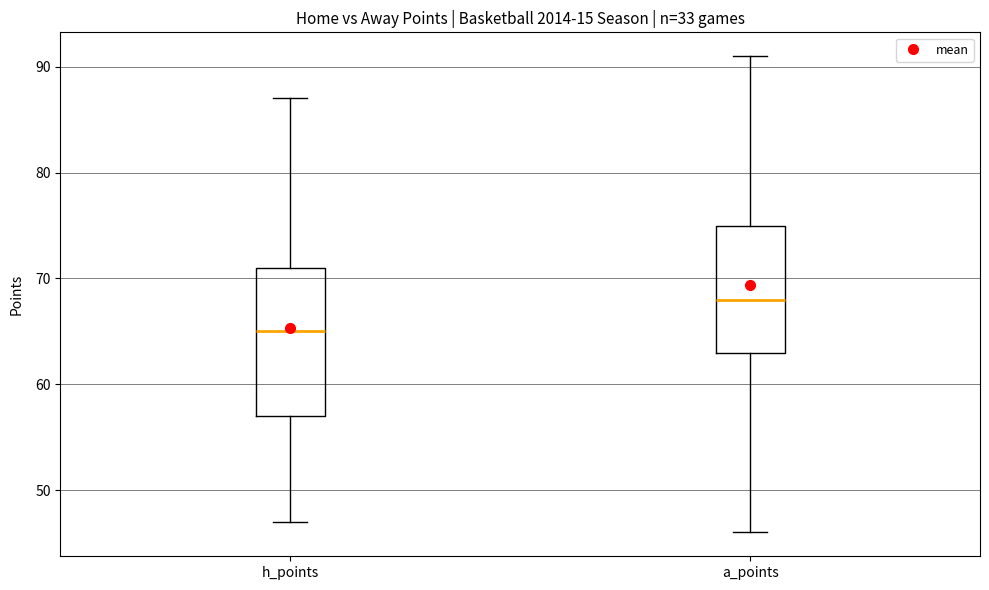

Which box is the tallest, from its lower edge to its upper edge?

h_points